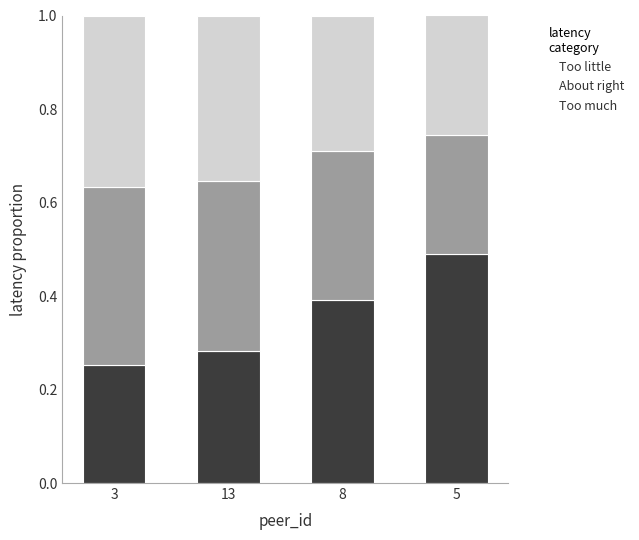

What is the total value across all series at 3?

1.0